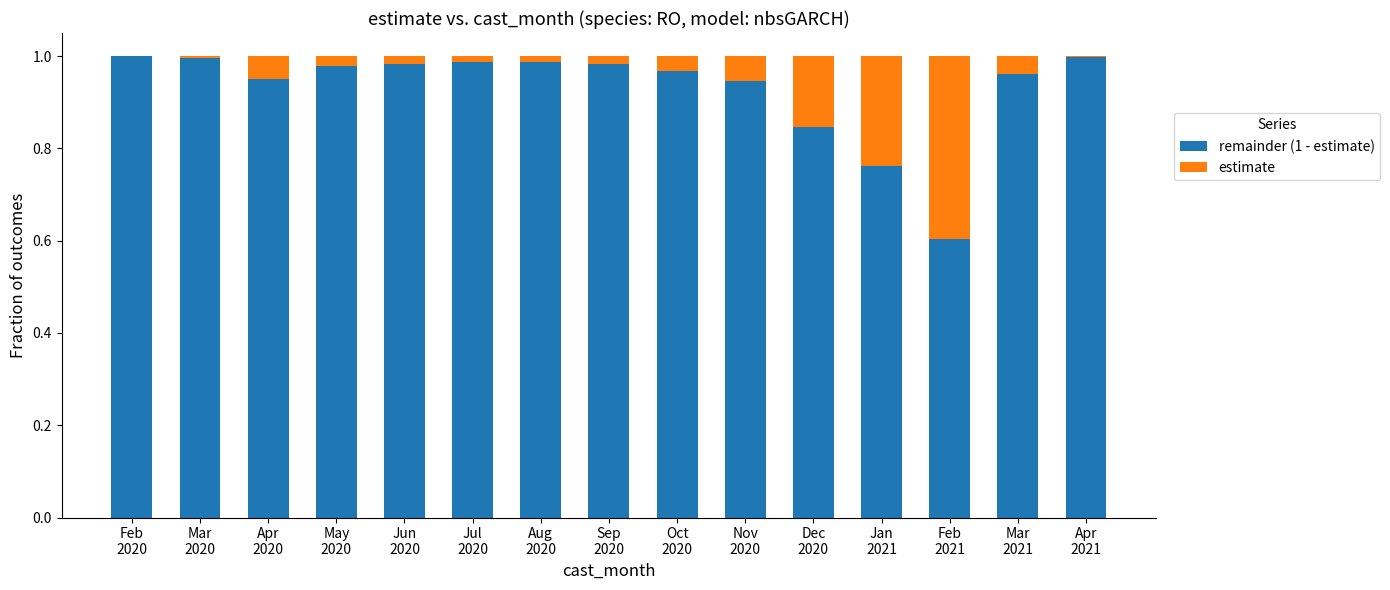

Which series has the largest total across all categories?

remainder (1 - estimate)